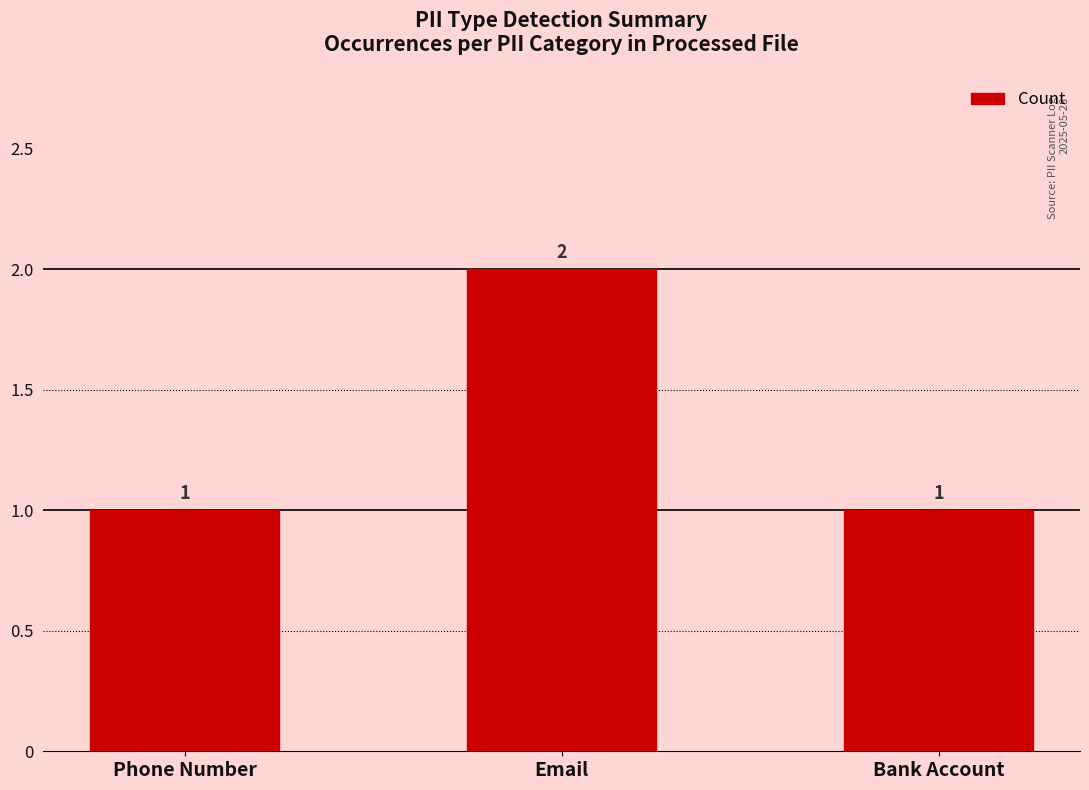

Reading right to left, list all the values displayed in this chart.

Bank Account=1	Email=2	Phone Number=1